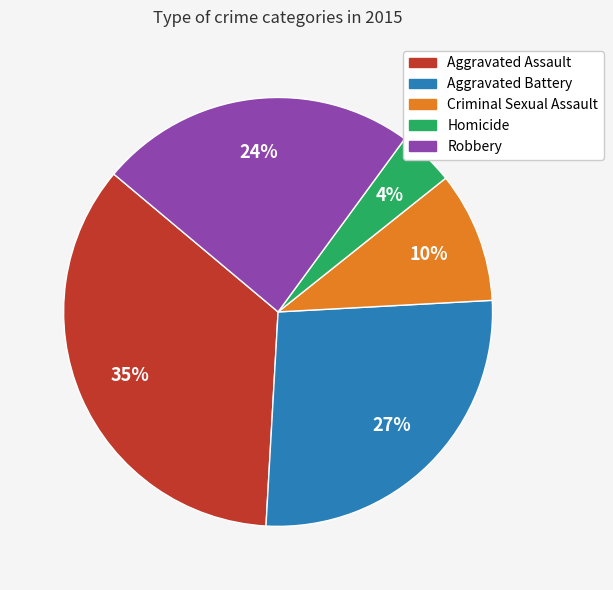

Which category has the smallest portion of the pie?

Homicide